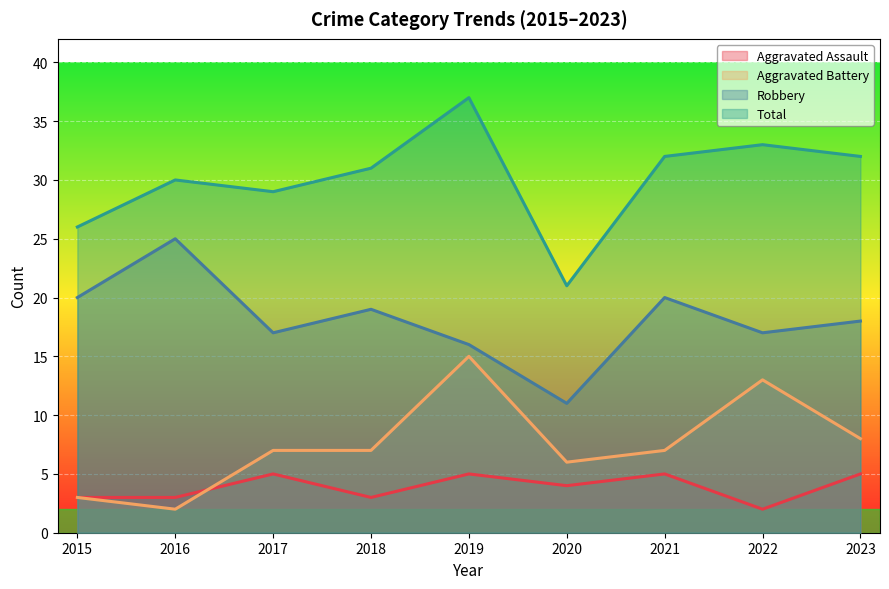

Which series has the largest total across all categories?

Total